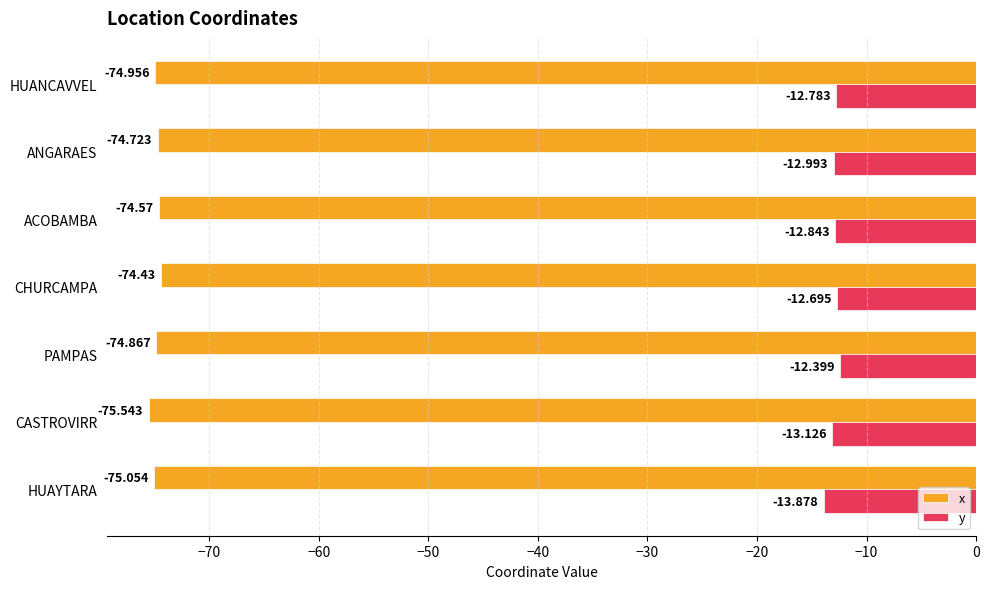

At ANGARAES, list the series in order from largest to smallest.

y, x